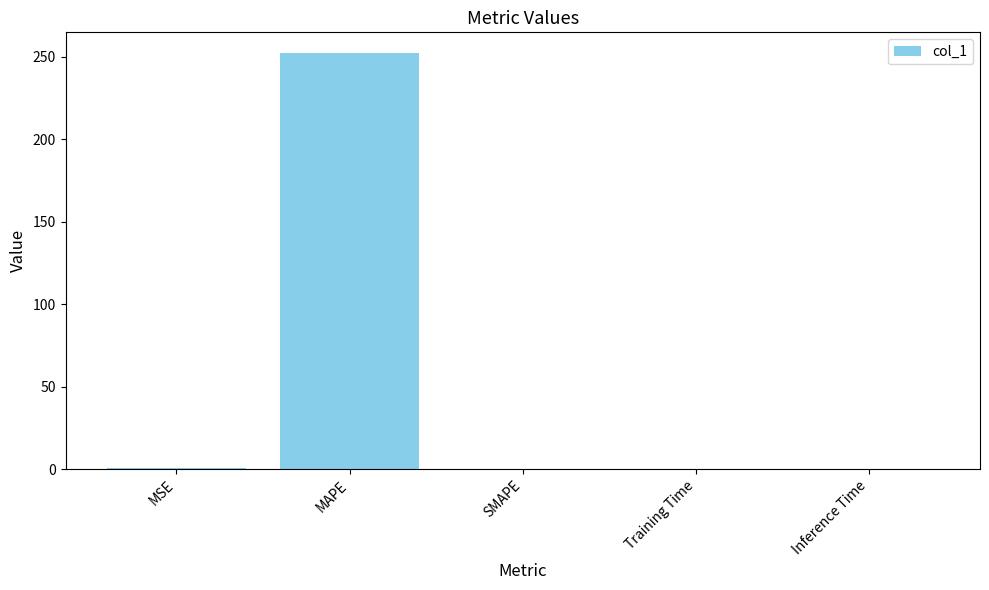

Between MSE and MAPE, which is larger?

MAPE